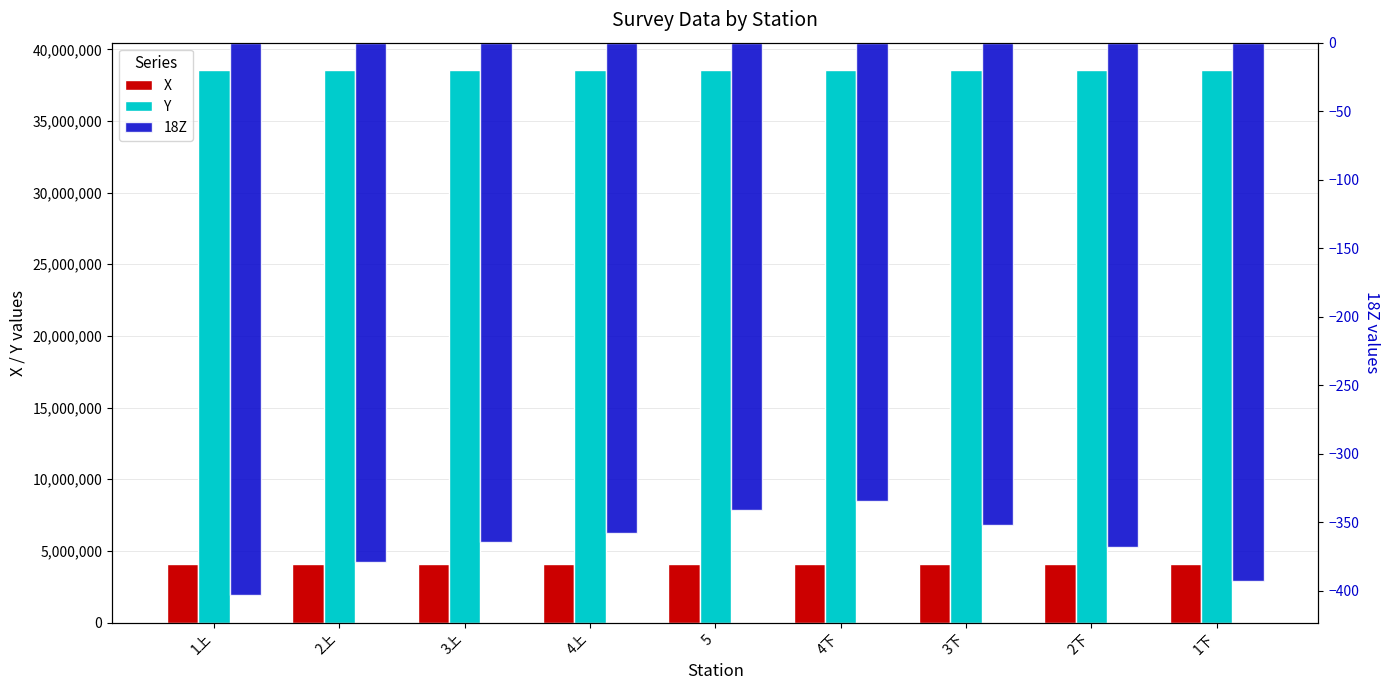

Which category has the highest value in the X series?

1下